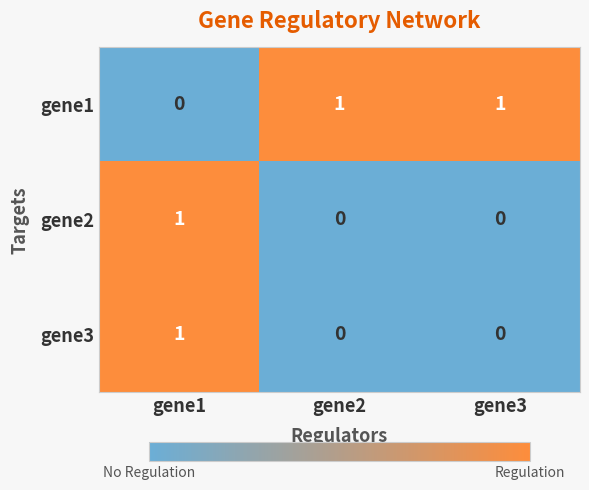

Reading left to right, extract all data points from this chart.

gene1: gene1=0	gene2=1	gene3=1
gene2: gene1=1	gene2=0	gene3=0
gene3: gene1=1	gene2=0	gene3=0